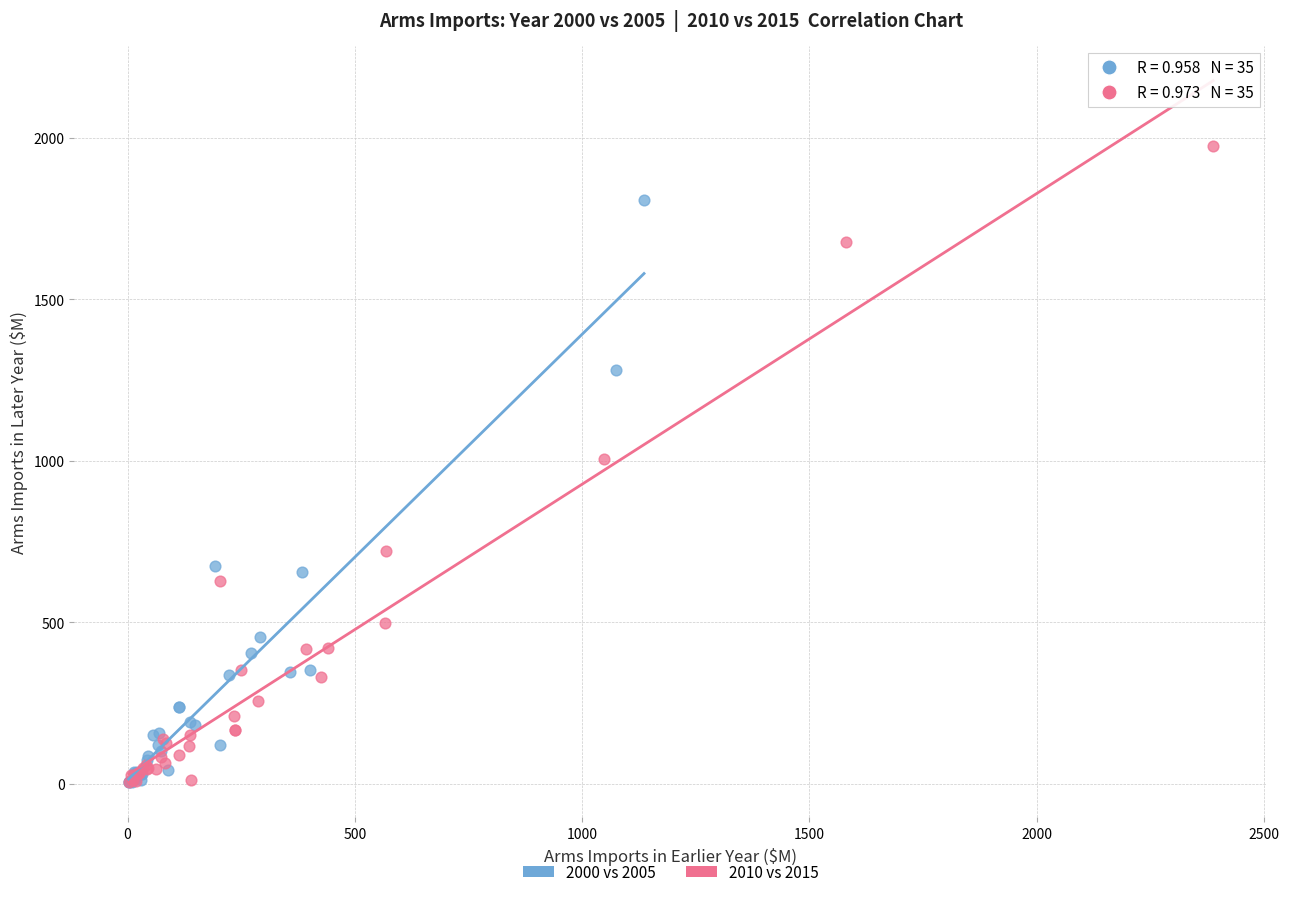

Which series has the largest Y range (max minus min)?

2010 vs 2015